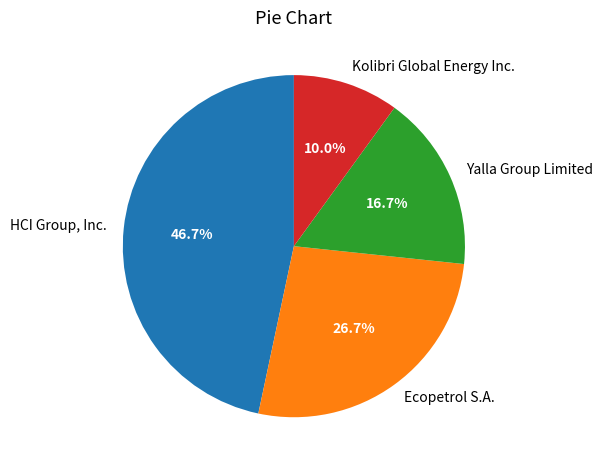

What portion of the pie excludes HCI Group, Inc.?

53.3%